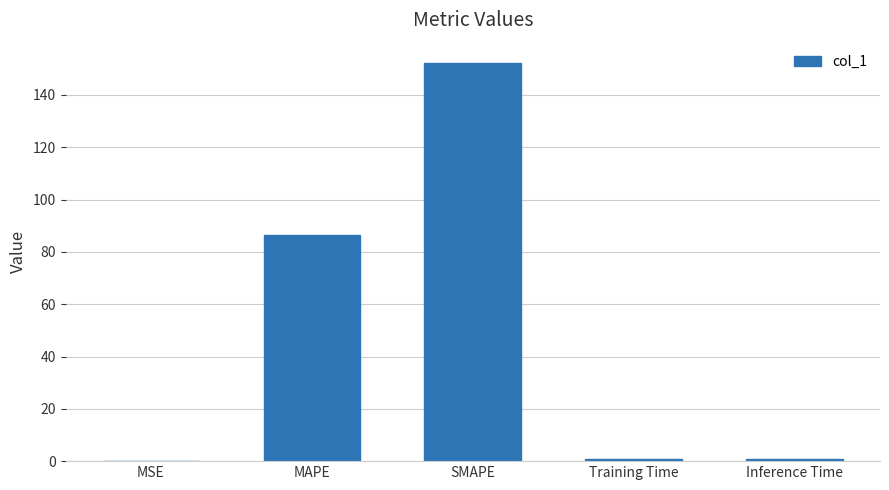

The chart shows a value of 58.4 at MAPE. True or false?

False